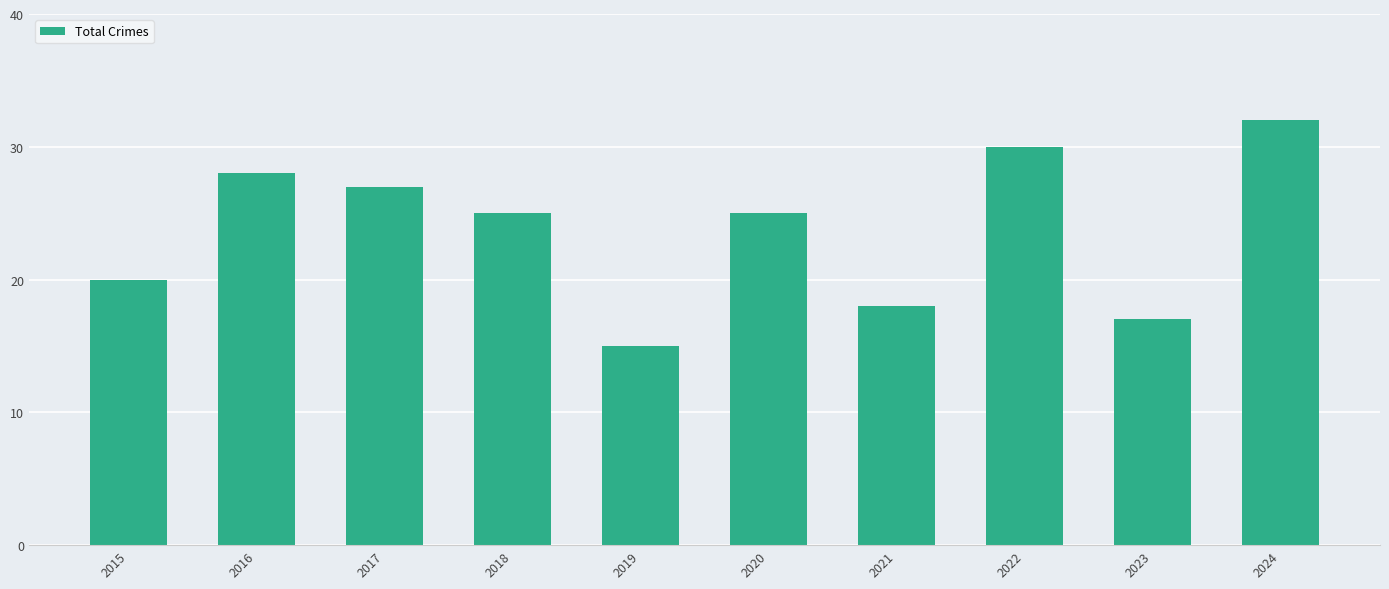

Between 2022 and 2016, which is larger?

2022